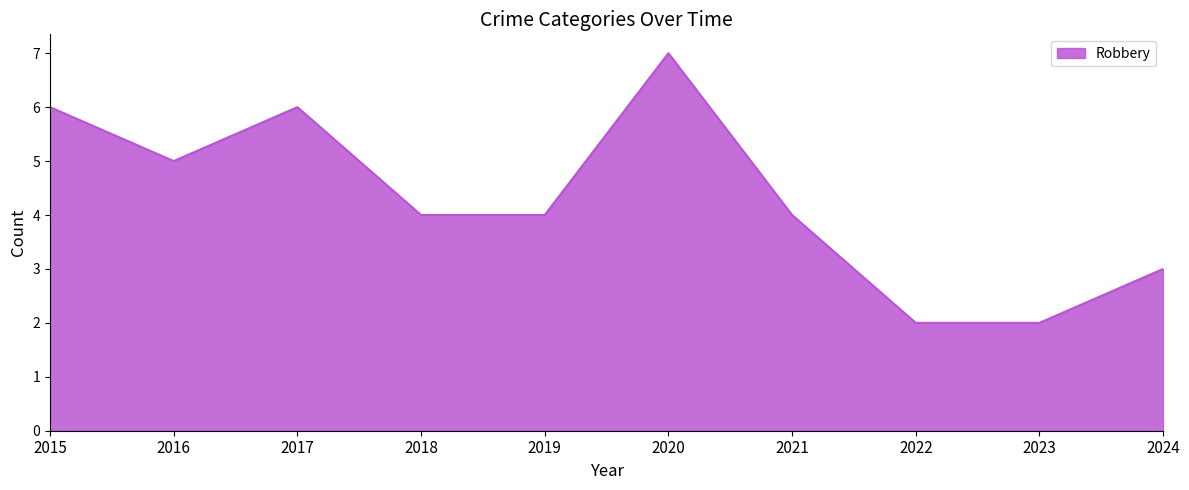

Which has a higher value, 2017 or 2019?

2017